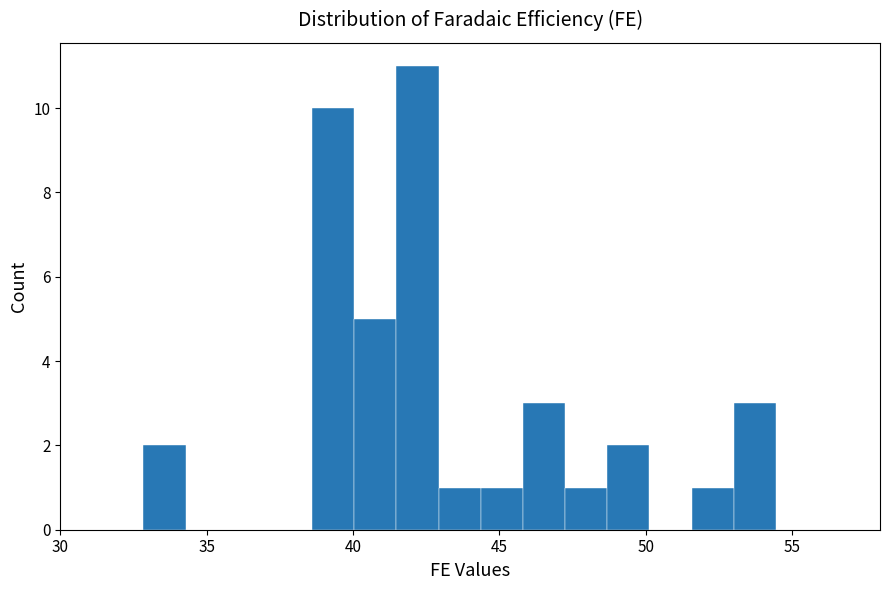

Around what value on the x-axis is the tallest bar? Give the approximate position of its centre, as read against the axis.

42.0